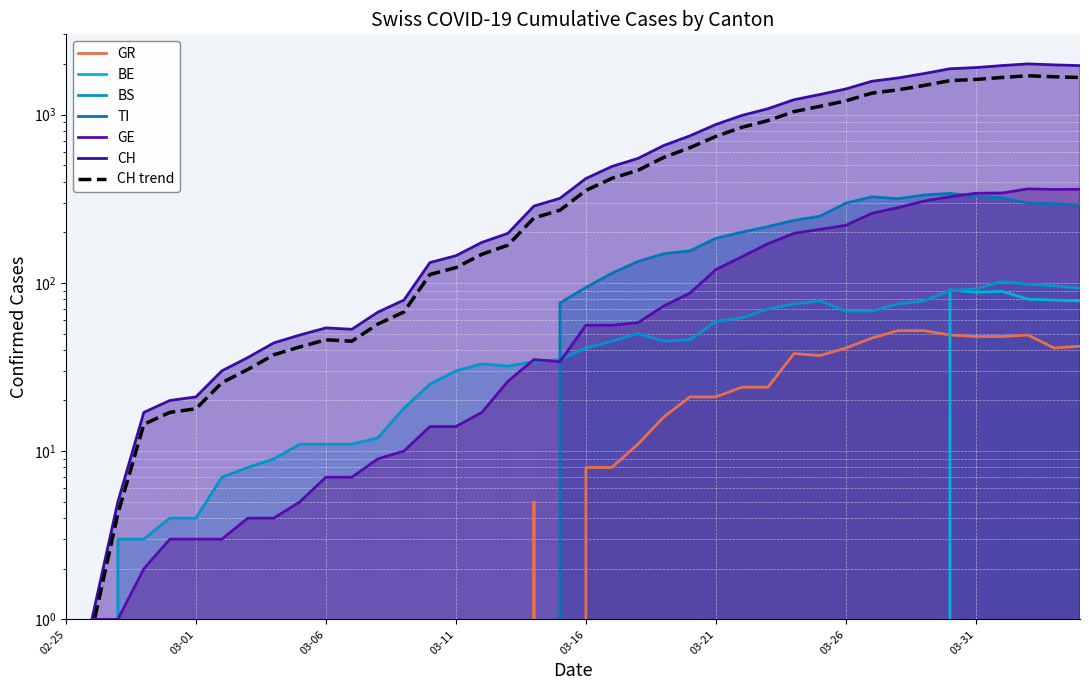

The value of TI at 2020-04-01 is 426. True or false?

False